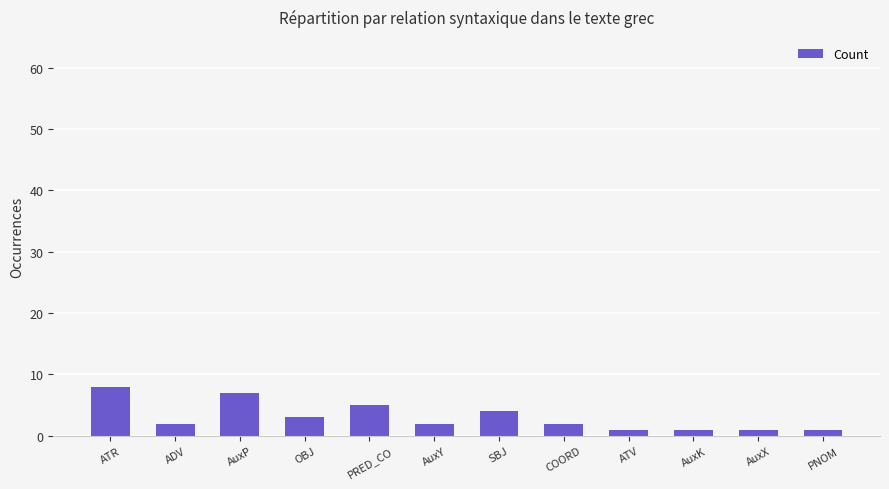

True or false: the data shows 13 at ATR.

False